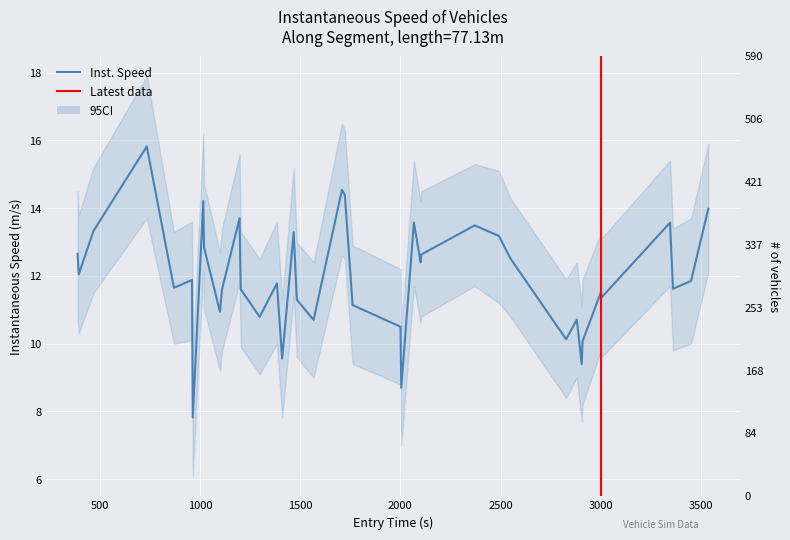

Reading left to right, what are all the values shown in this chart?

12.7	12.1	13.3	15.8	11.7	11.9	7.8	14.2	12.8	10.9	11.6	13.7	11.6	10.8	11.8	9.6	13.3	11.3	10.7	14.5	14.4	11.1	10.5	8.7	13.6	12.4	12.6	13.5	13.2	12.5	10.1	10.7	9.4	10.1	11.5	11.4	13.6	11.6	11.8	14.0